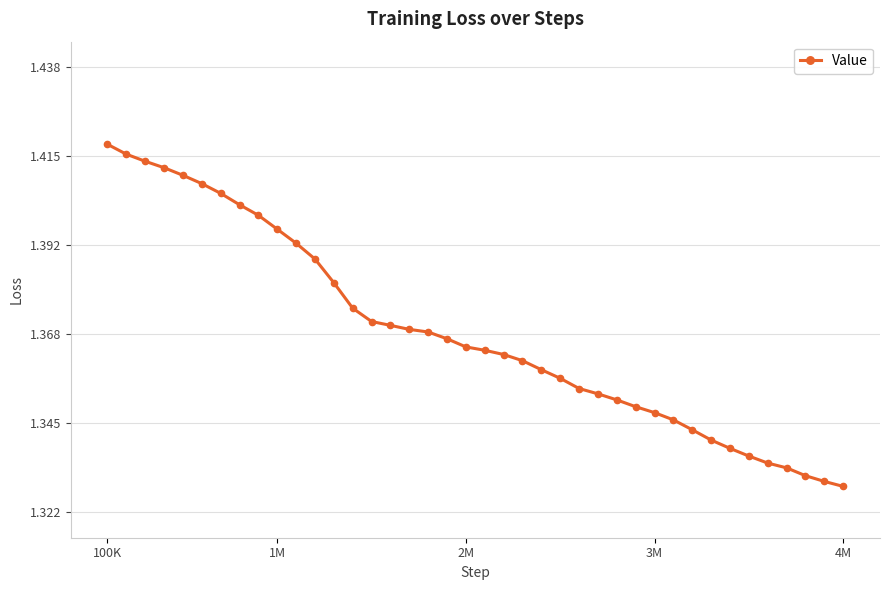

Count the values in the range 1 to 2.

40